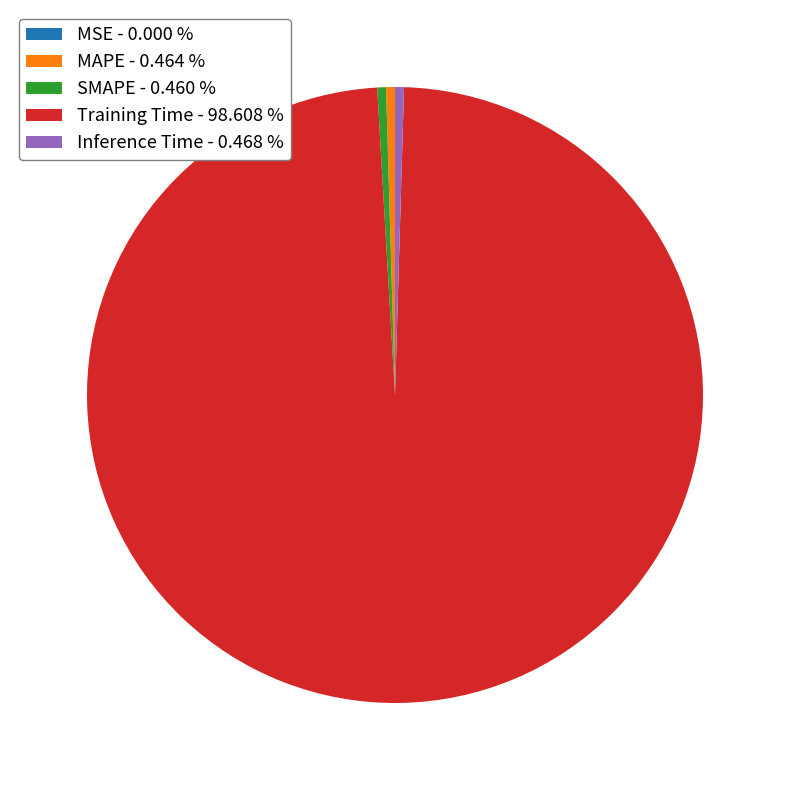

Combined, do SMAPE - 0.460 % and MAPE - 0.464 % account for over 50%?

No